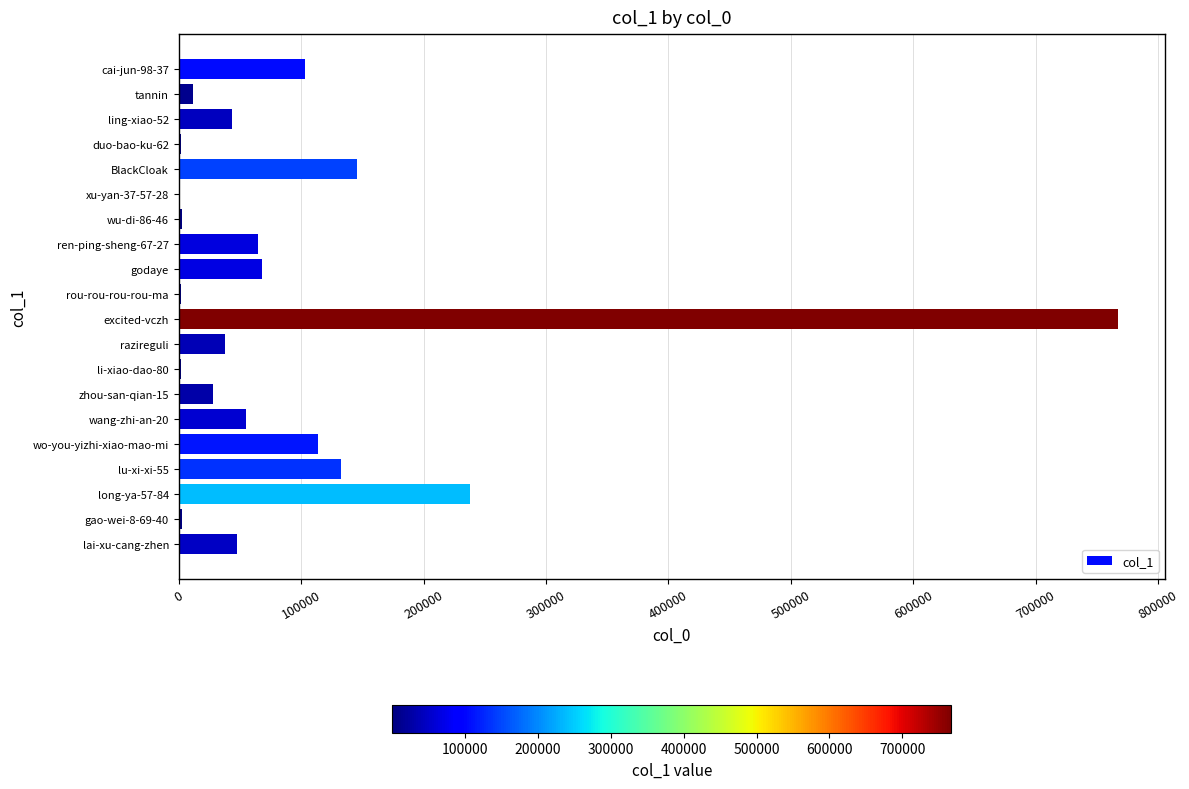

What is the change in value from cai-jun-98-37 to razireguli?

-65160